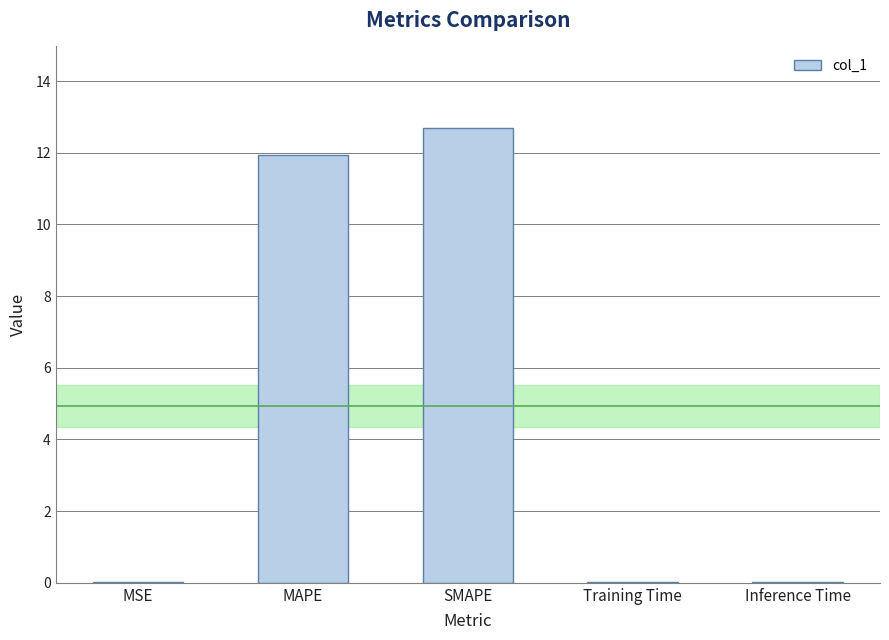

Which category has the highest value across all series?

SMAPE